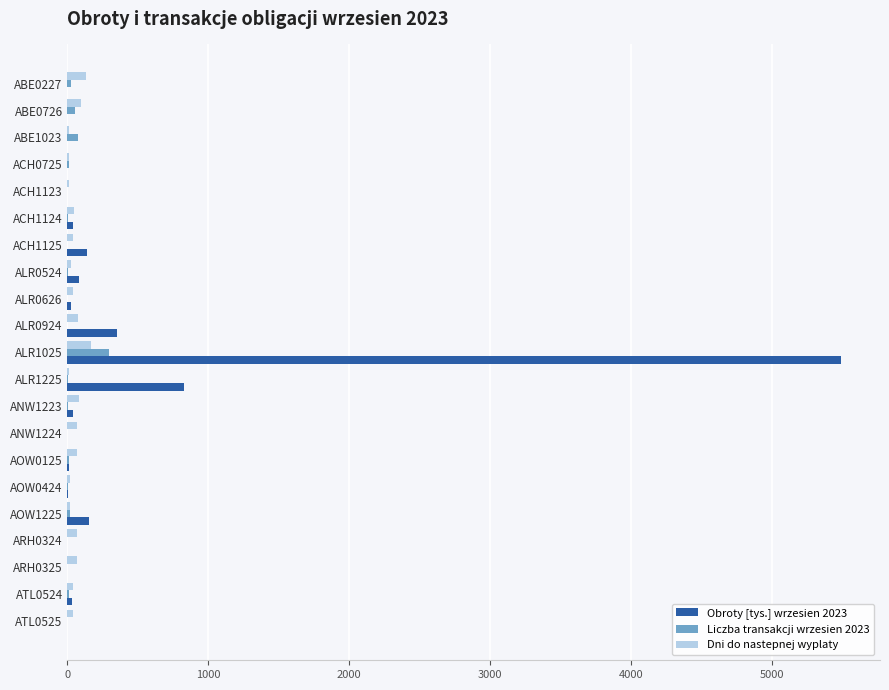

The Obroty [tys.] wrzesien 2023 series shows 0.0 at ABE0726. True or false?

True